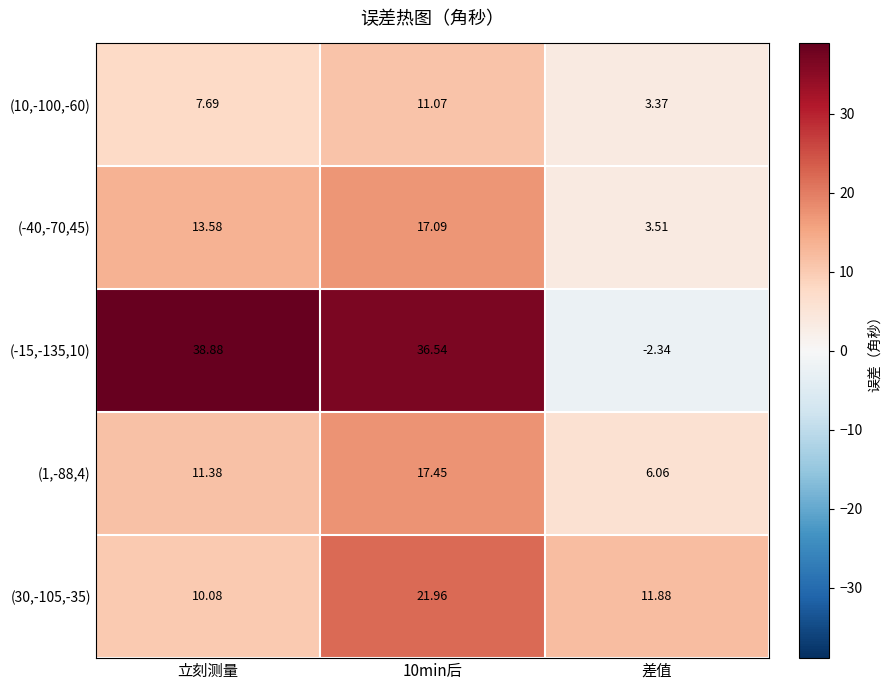

At which category does the chart reach its minimum across all series?

差值